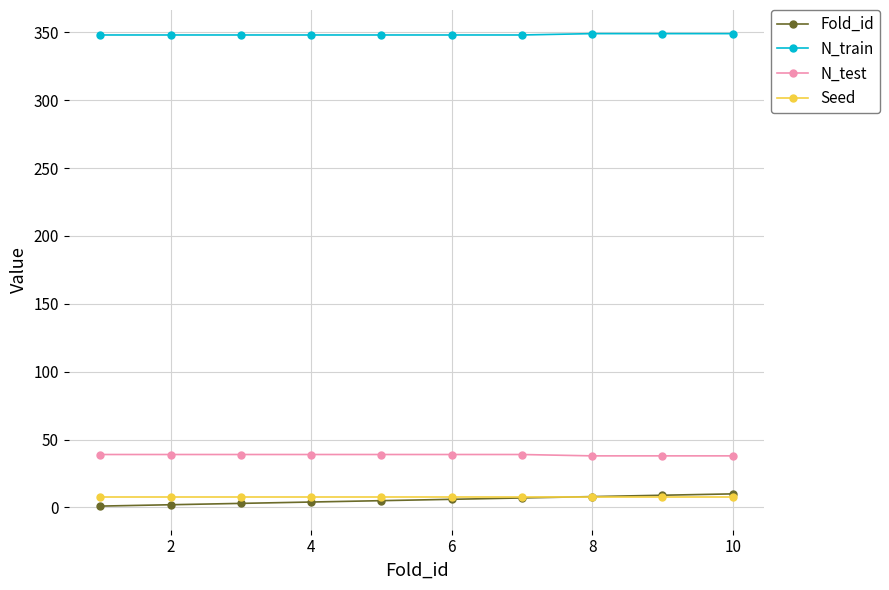

At how many categories does at least one series exceed 156?

10